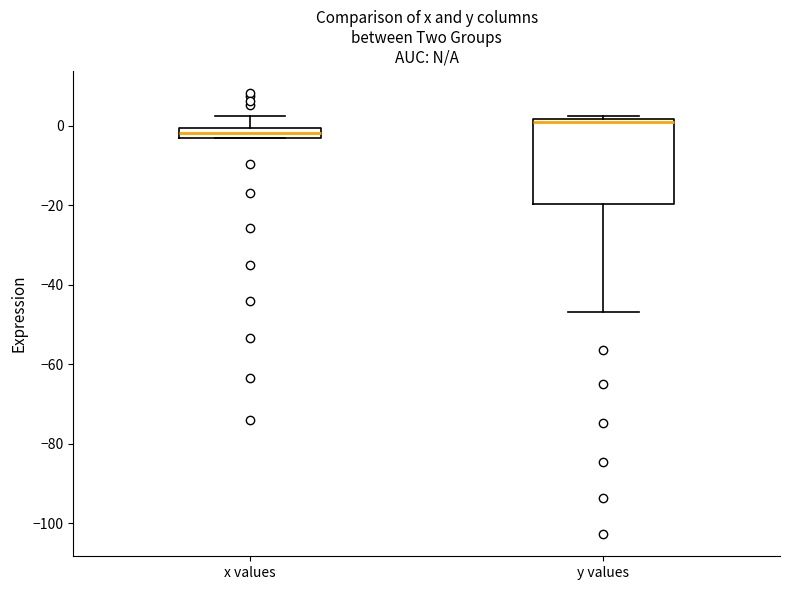

Which box is the tallest, from its lower edge to its upper edge?

y values